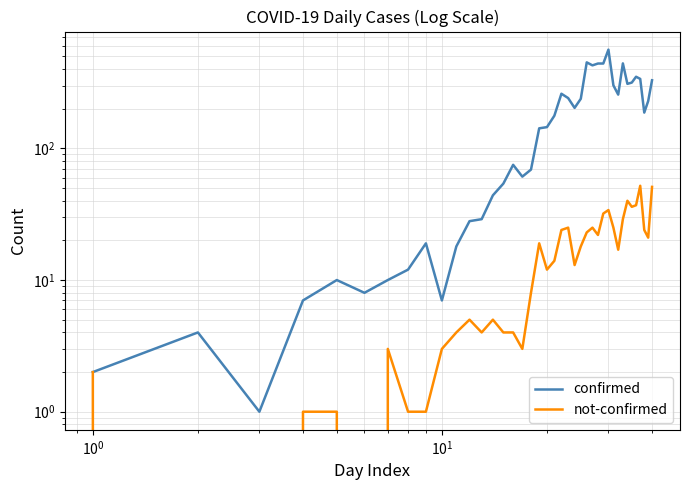

List the series in order of their overall mean, lowest first.

not-confirmed, confirmed